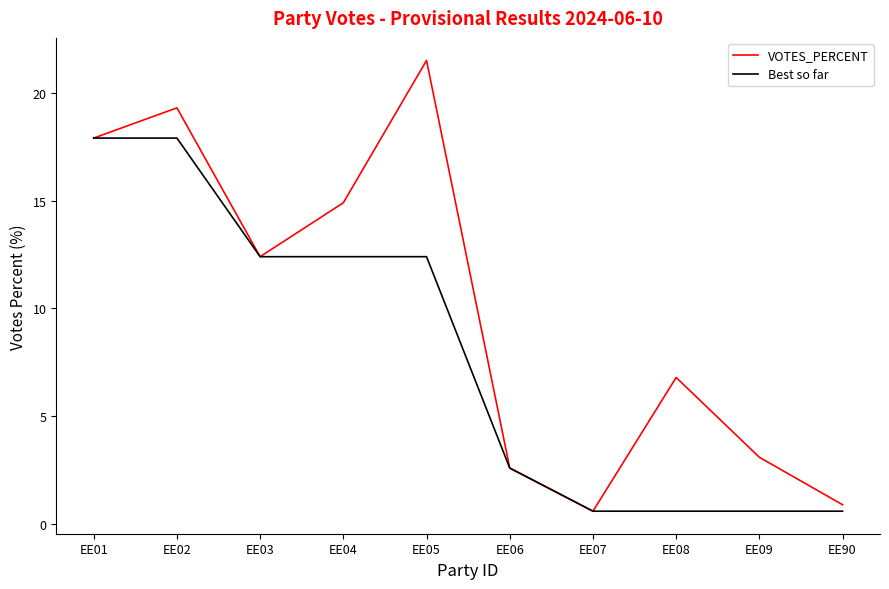

Rank the series by their average value, from lowest to highest.

Best so far, VOTES_PERCENT